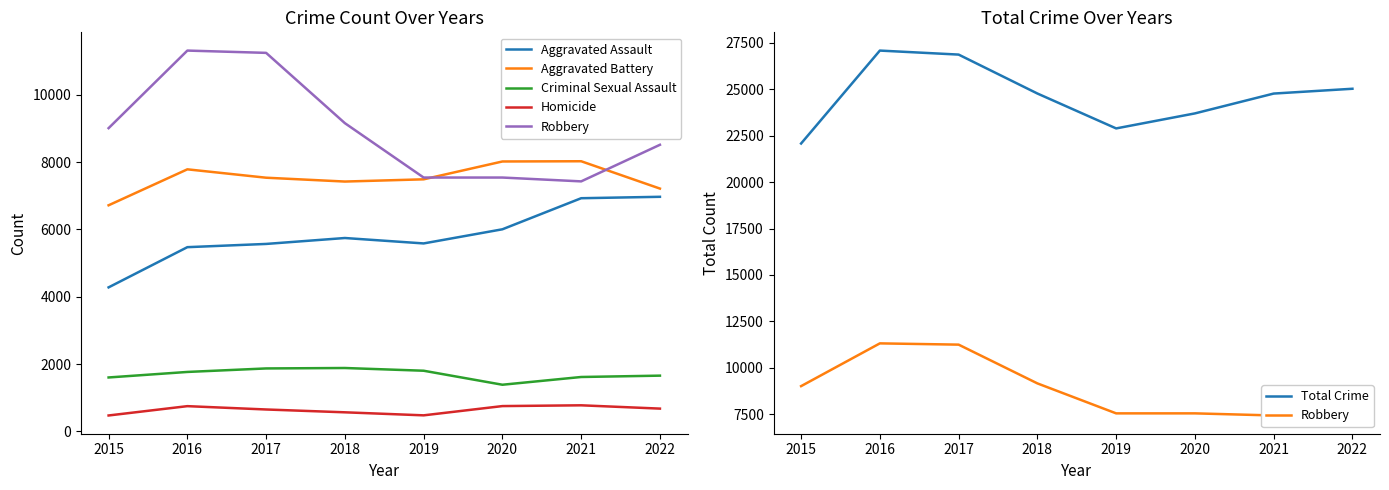

What is the value of the Total Crime point at the 5th from the left?

22894